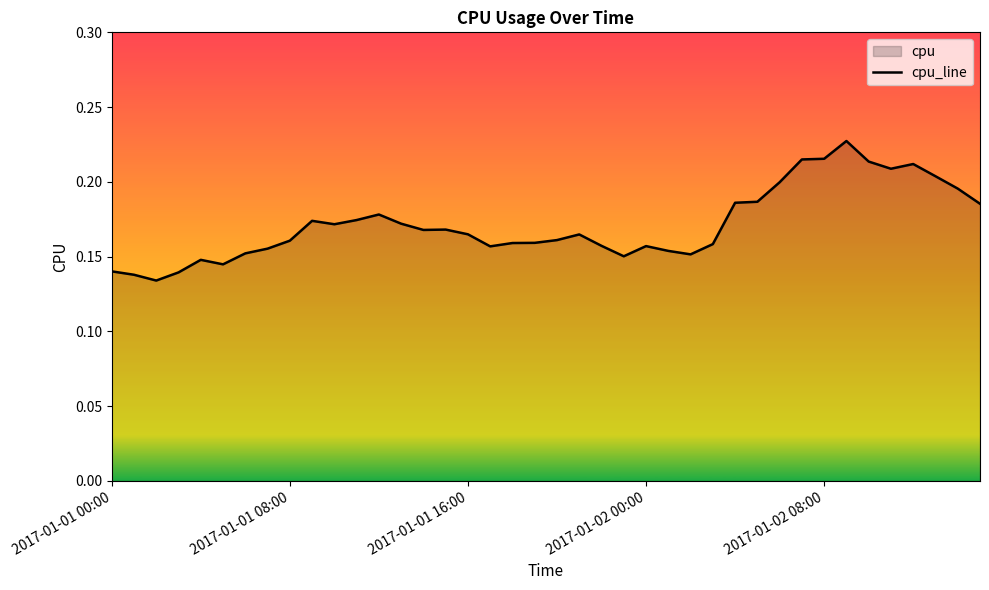

The chart shows a value of 0.1 at 2017-01-02 08:00. True or false?

False